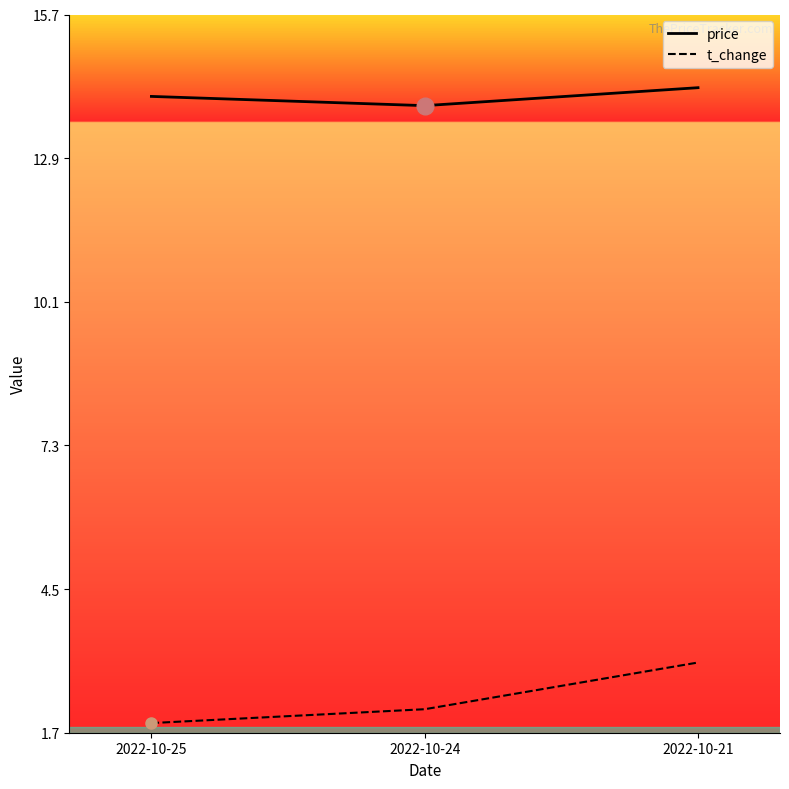

Reading right to left, what are all the values shown in this chart?

price: 2022-10-21=14.3	2022-10-24=13.9	2022-10-25=14.1
t_change: 2022-10-21=3.1	2022-10-24=2.1	2022-10-25=1.9